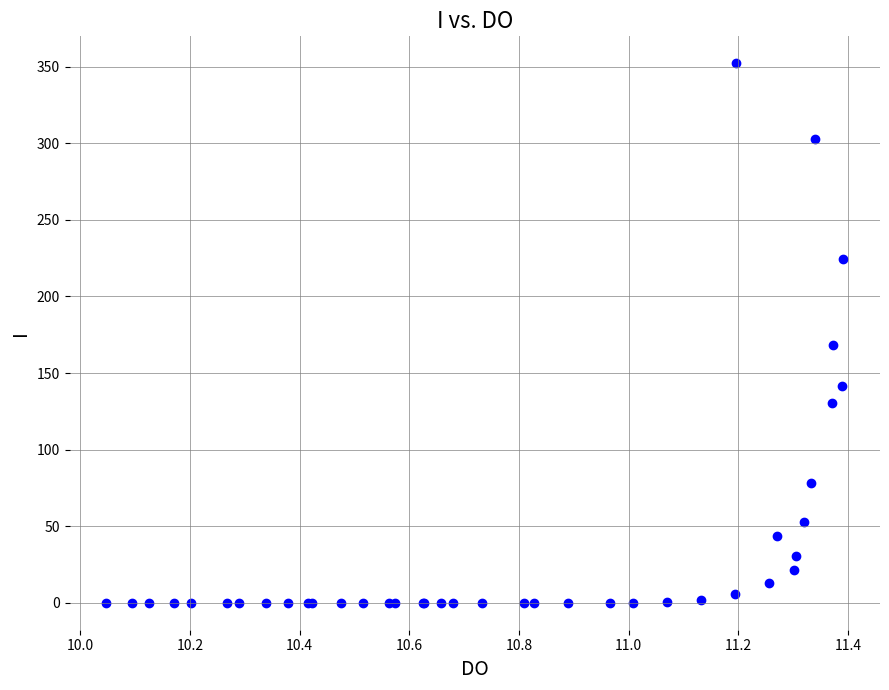

What Y value in the scatter plot is closest to 176?

168.2